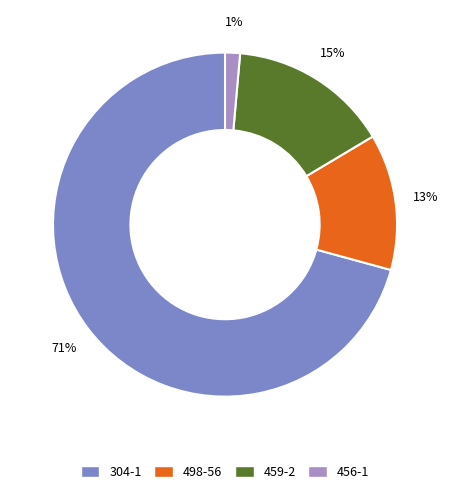

Is 459-2 the majority of the pie?

No